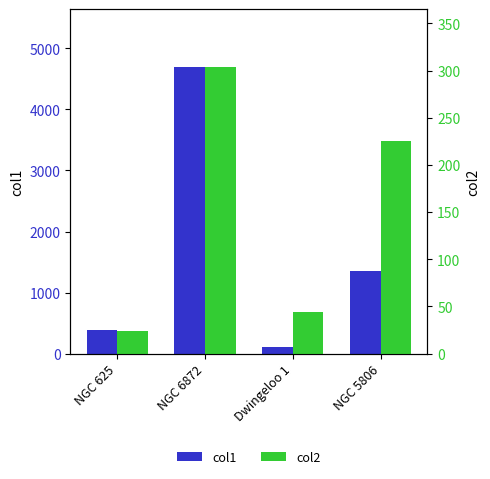

Reading left to right, transcribe all the data shown in this chart.

col1: 395.0	4703.0	112.0	1358.0
col2: 23.8	304.2	44.2	225.0